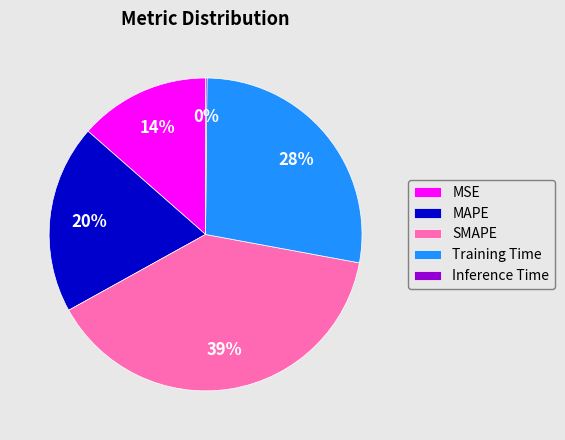

Is the sum of SMAPE and MSE greater than half?

Yes